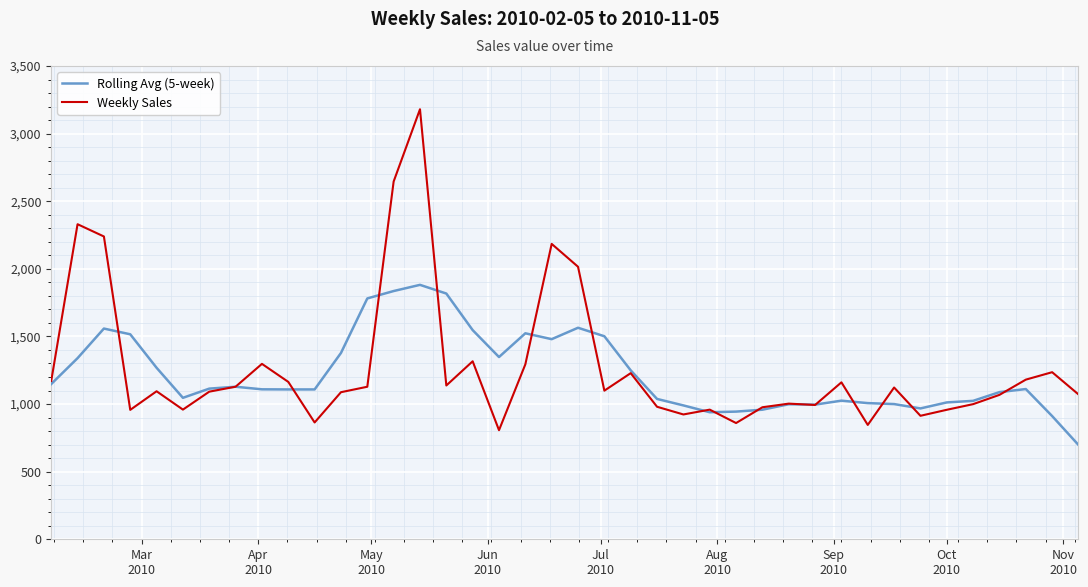

List the series in order of their peak value, lowest first.

Rolling Avg (5-week), Weekly Sales